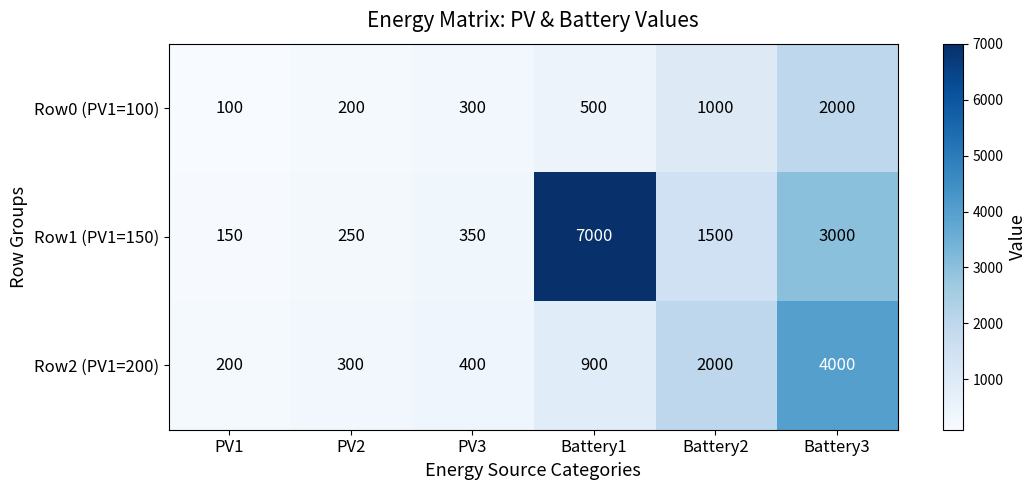

Rank the series by their maximum value, from highest to lowest.

Row1 (PV1=150), Row2 (PV1=200), Row0 (PV1=100)